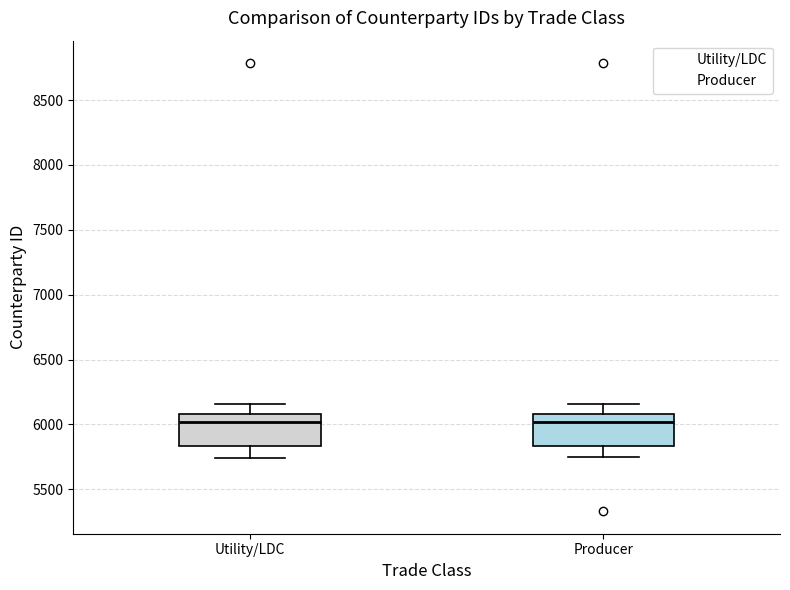

Where does the upper whisker of the box for Producer end on the y-axis? The values are not printed on the chart, so give them approximately, as read against the axis.

6150